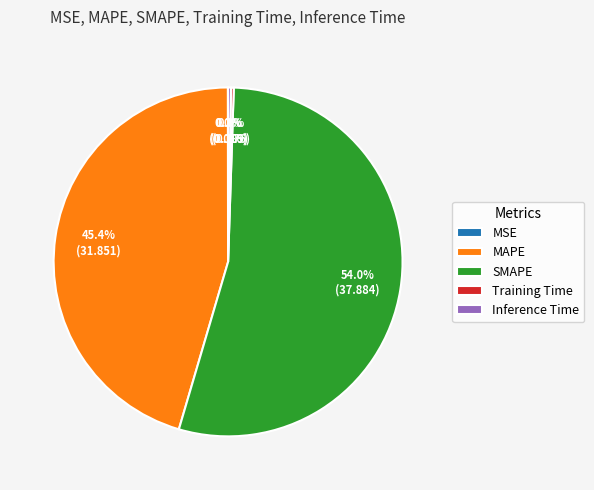

Approximately how many times larger is the value at MAPE compared to SMAPE?

0.8